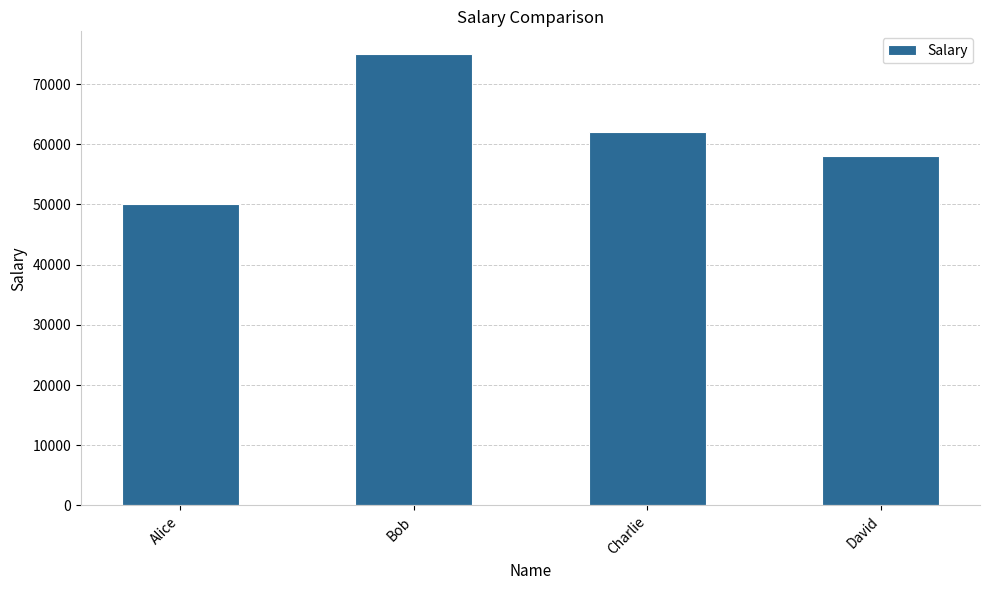

Which label corresponds to the largest value in the chart?

Bob